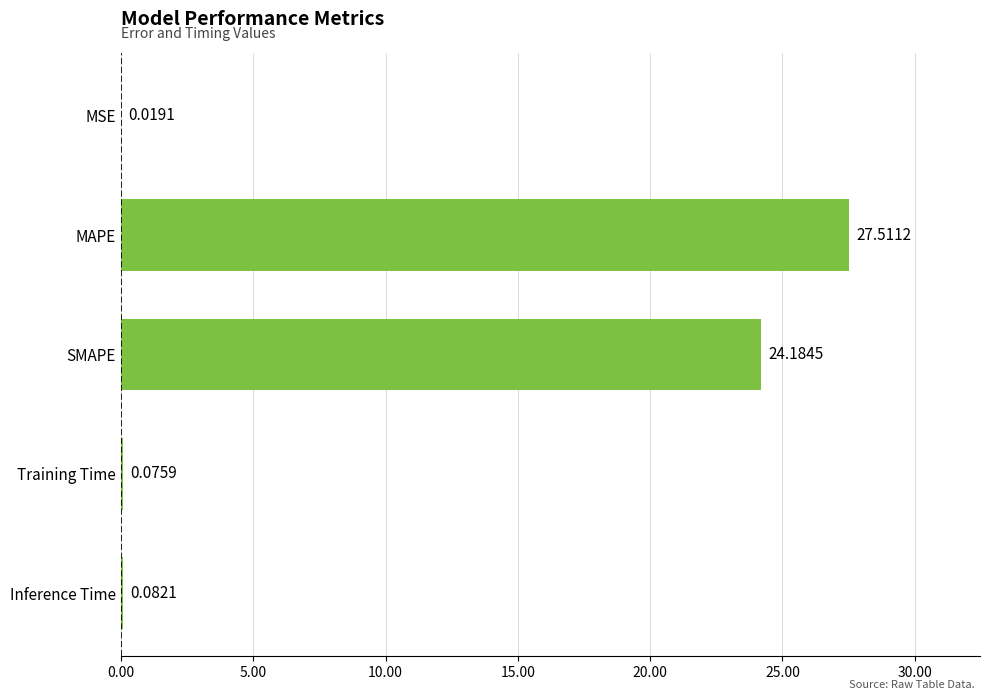

What is the change in value from MSE to Inference Time?

+0.1